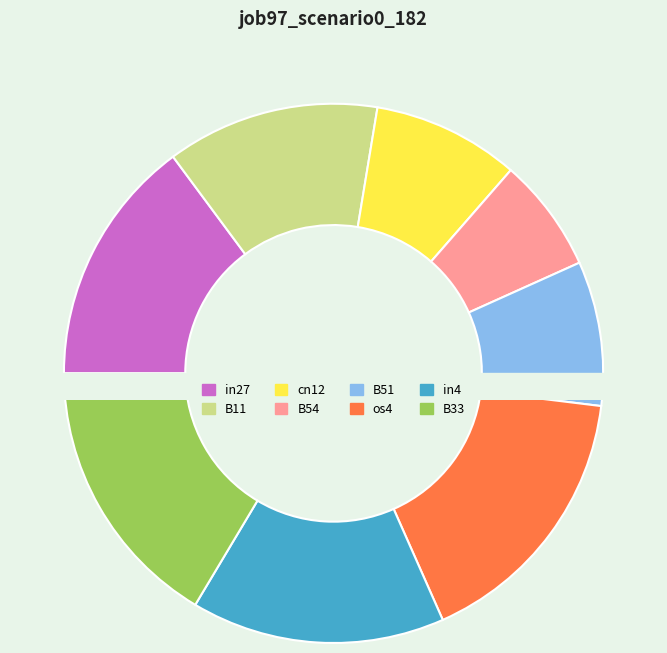

What is the total percentage of in4 and in27?

30.1%